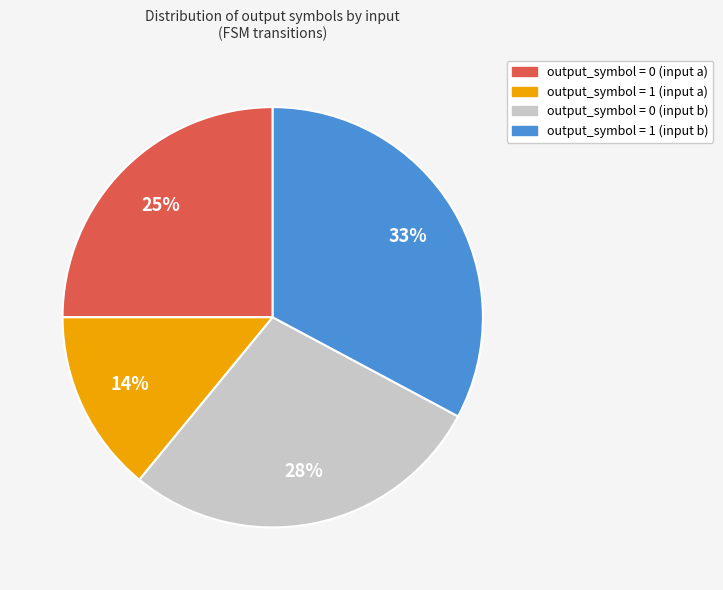

What percentage is the output_symbol = 1 (input b) slice, to the nearest percent?

33%